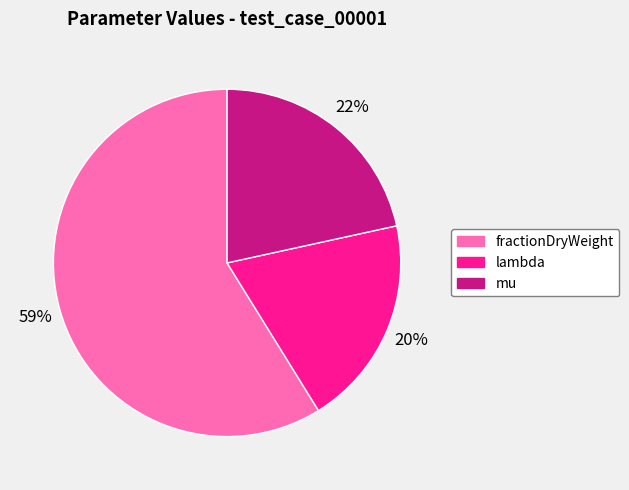

True or false: mu accounts for 22% of the total.

True